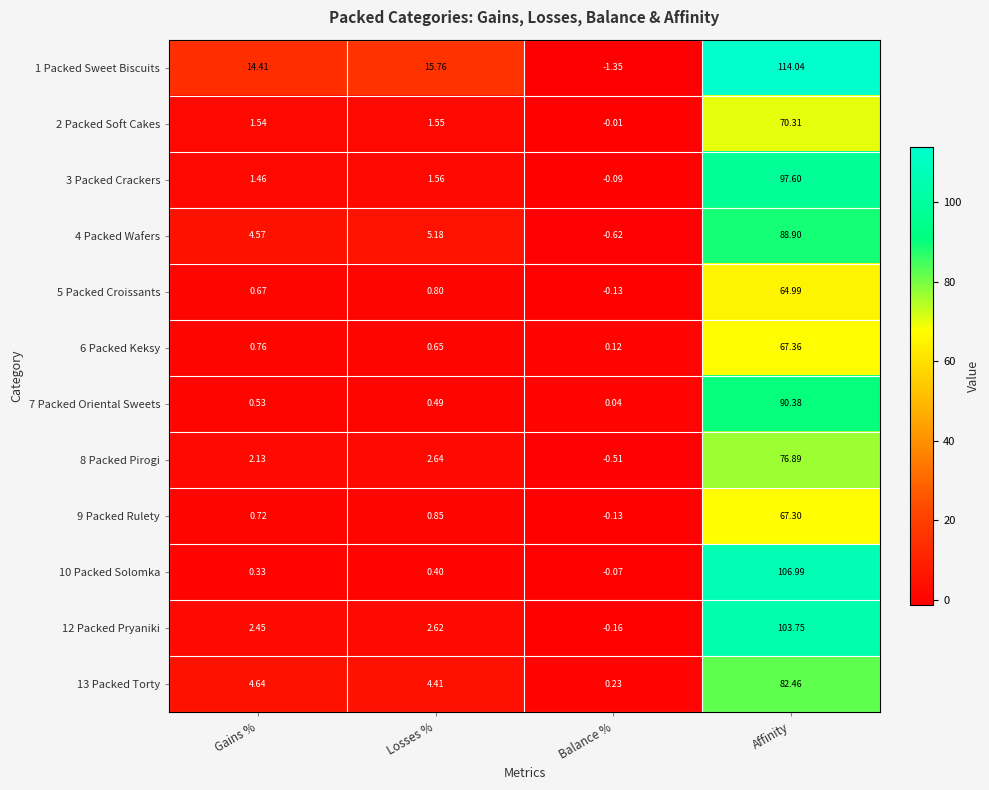

Which label corresponds to the largest value in the chart?

Affinity